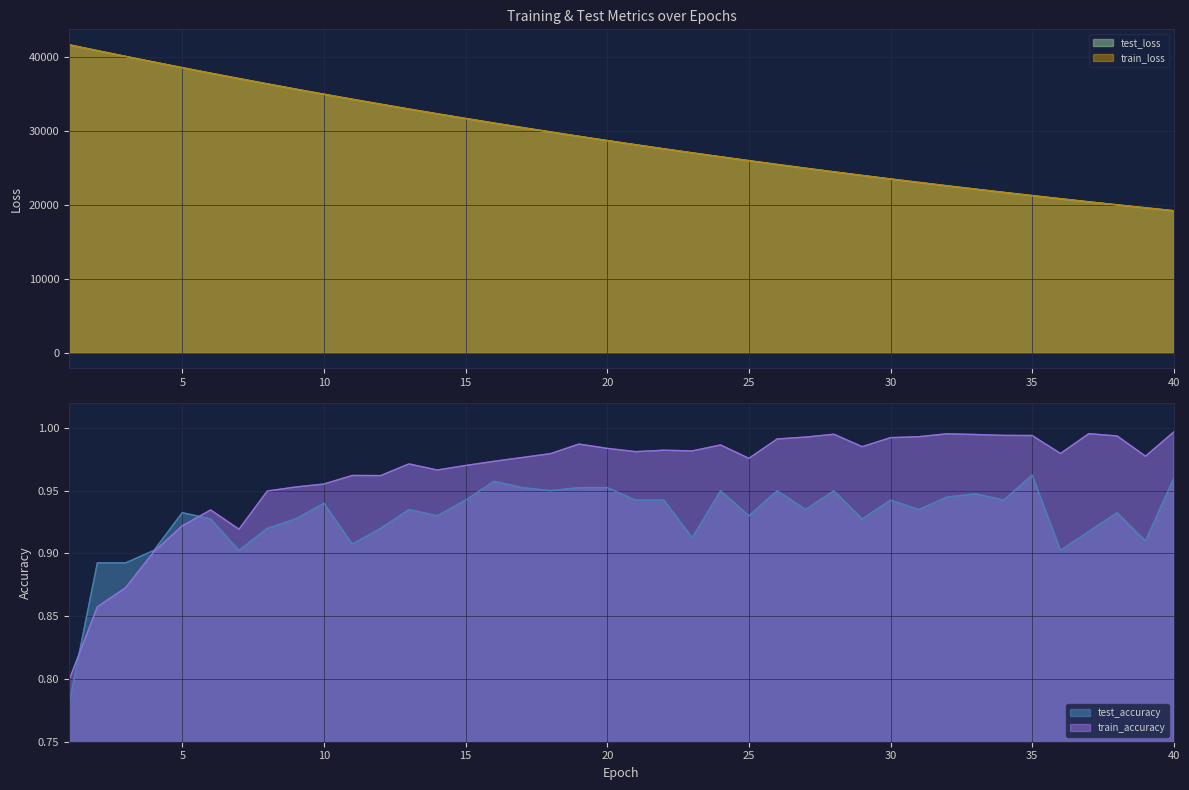

Does the chart display data point markers on the line(s)?

No